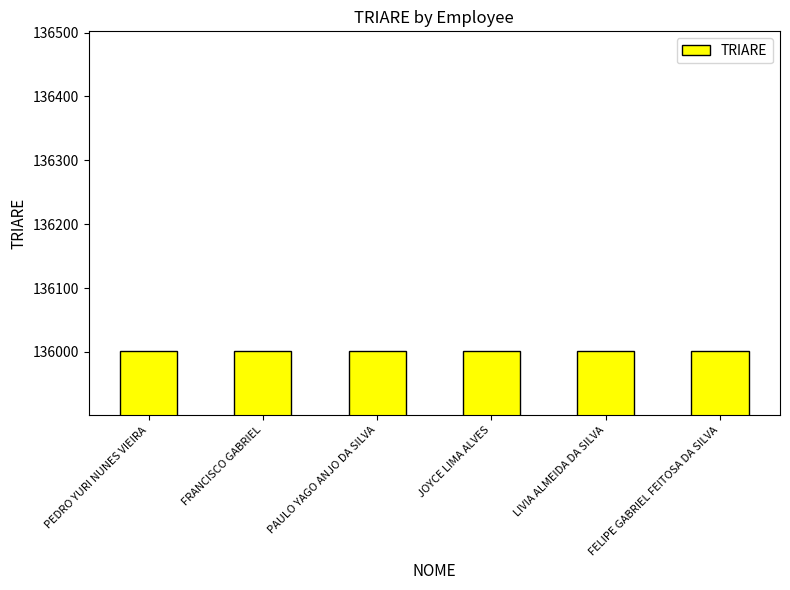

How many data points are less than 136002?

3